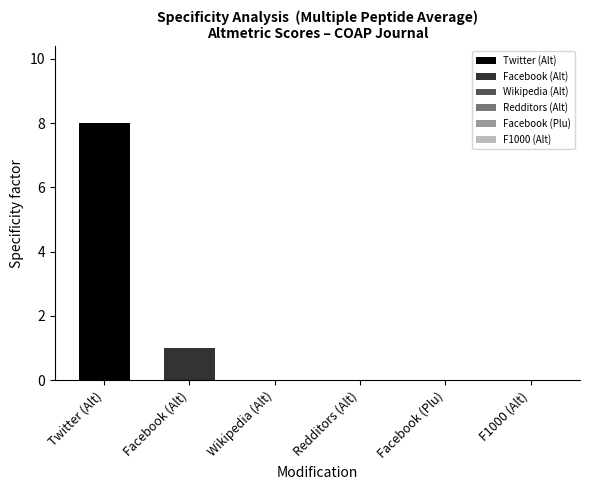

What is the highest value of the Twitter (Alt) series?

8